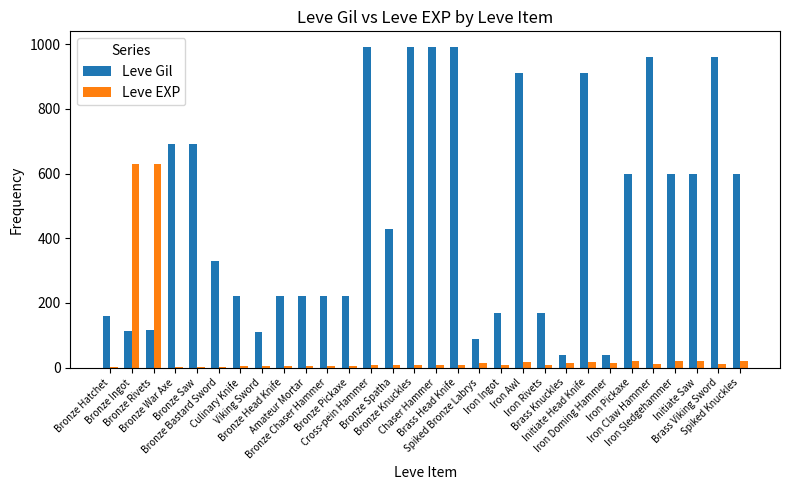

Which series has the largest total across all categories?

Leve Gil